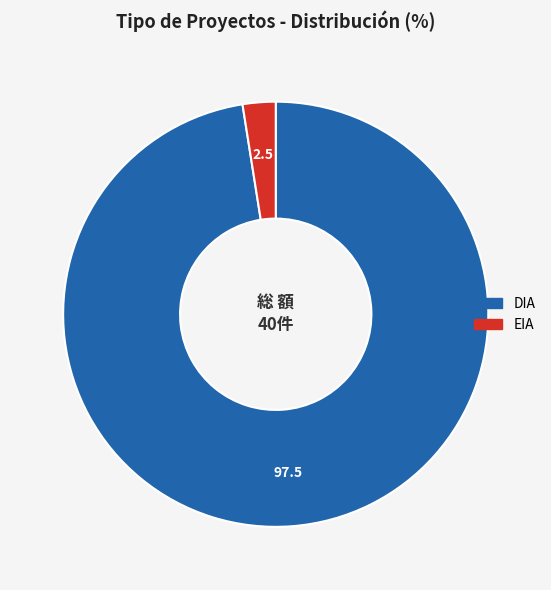

How many segments does this pie chart have?

2